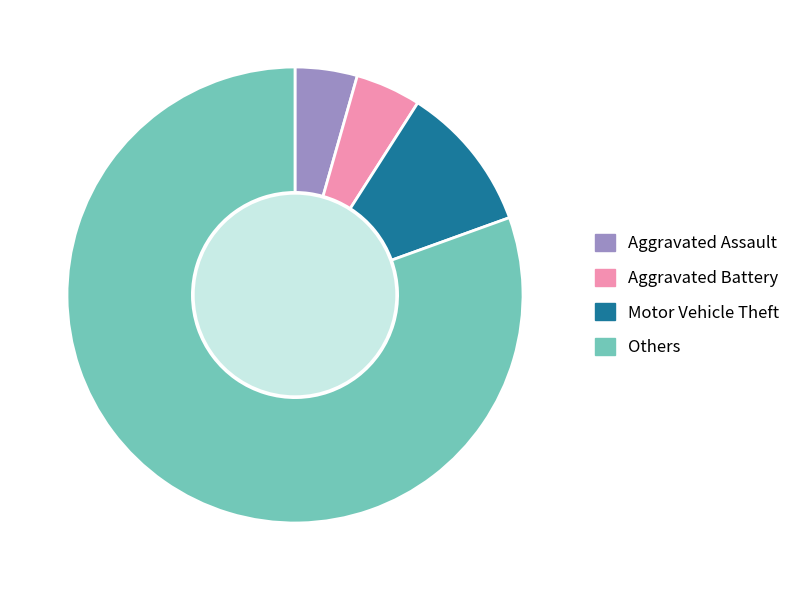

What is the ratio of the value at Aggravated Battery to the value at Motor Vehicle Theft?

0.4